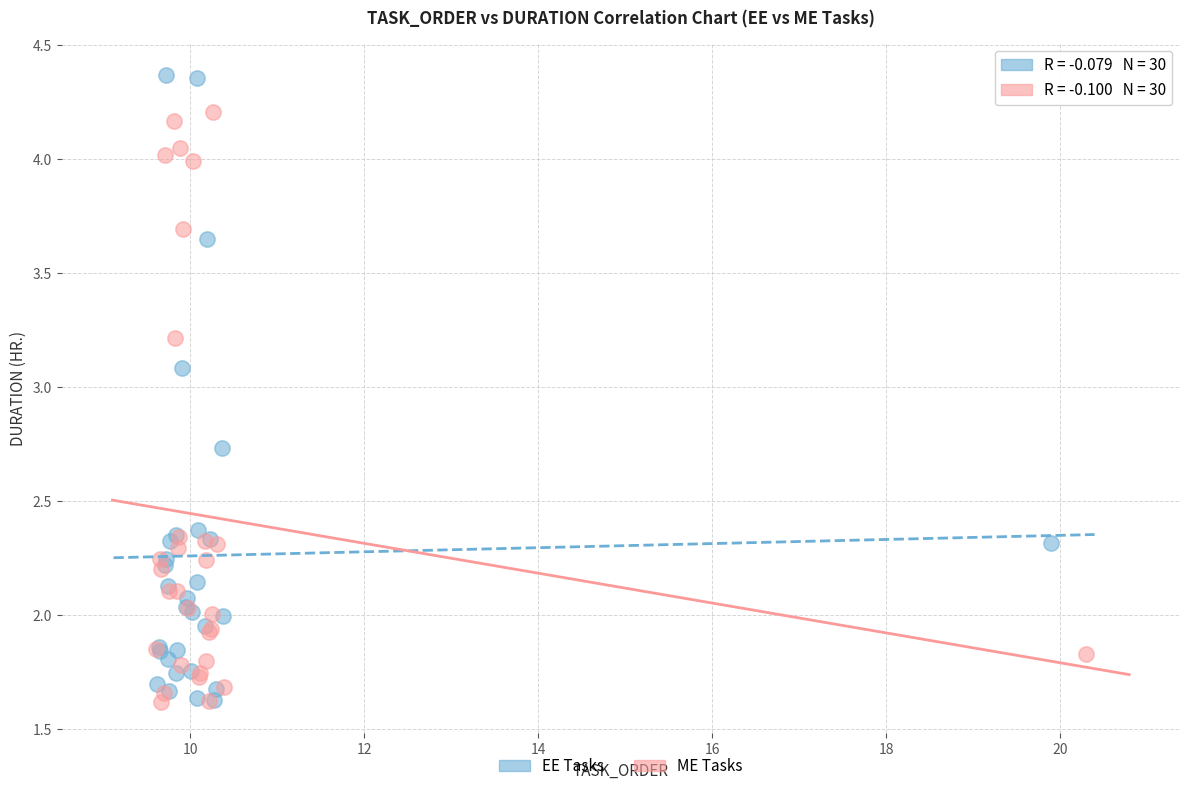

Which series has the largest Y range (max minus min)?

EE Tasks